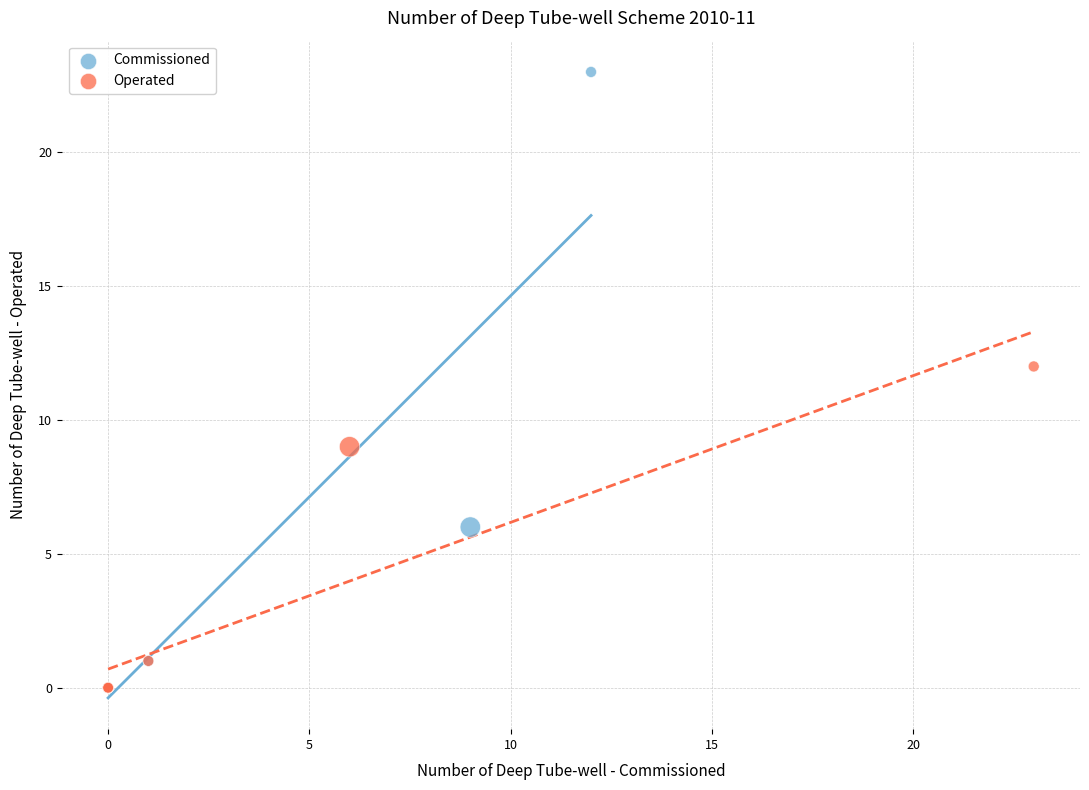

What are all the series names shown in the legend?

Commissioned, Operated